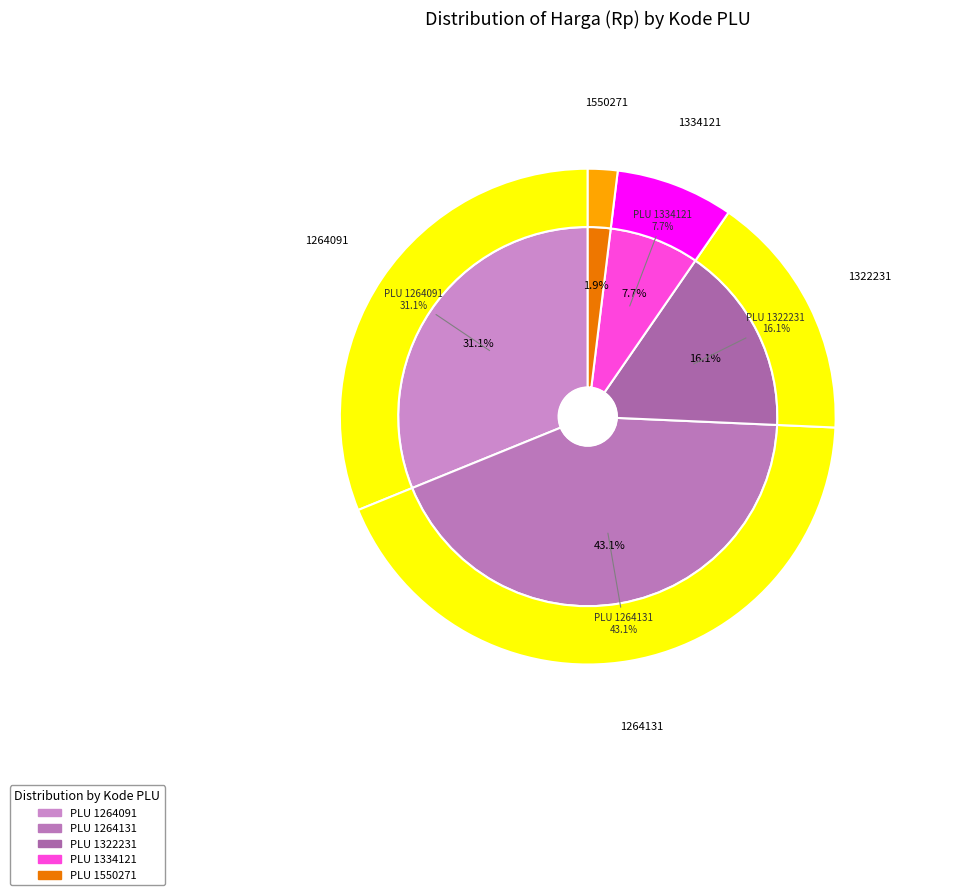

To the nearest percent, what is the combined percentage of 1322231 and 1334121?

24%